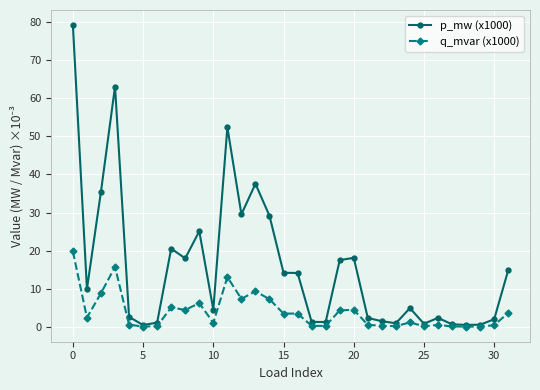

What is the average value of the q_mvar (x1000) series?

4.0